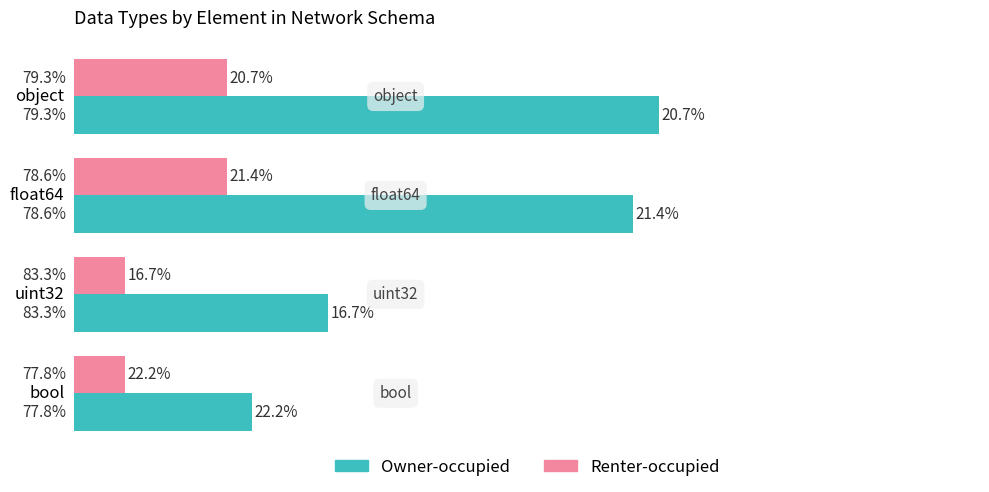

List the series in order of their peak value, highest first.

Owner-occupied, Renter-occupied